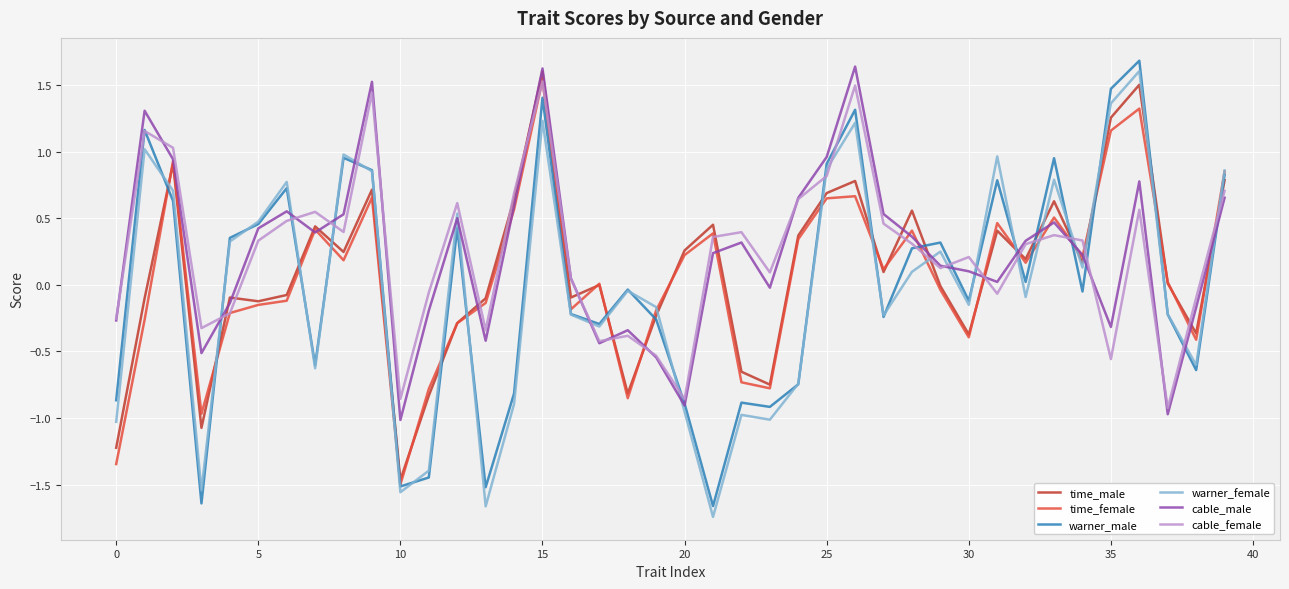

True or false: cable_female and time_male cross at least once.

True